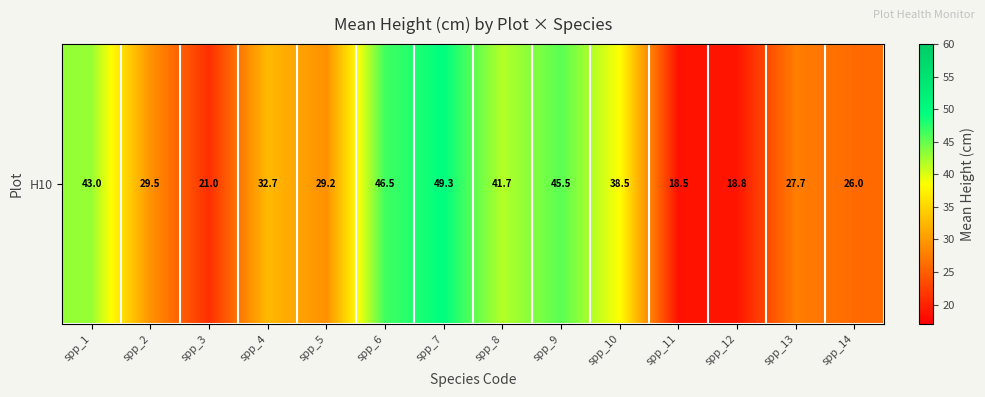

List the labels in order of value, largest first.

spp_7, spp_6, spp_9, spp_1, spp_8, spp_10, spp_4, spp_2, spp_5, spp_13, spp_14, spp_3, spp_12, spp_11